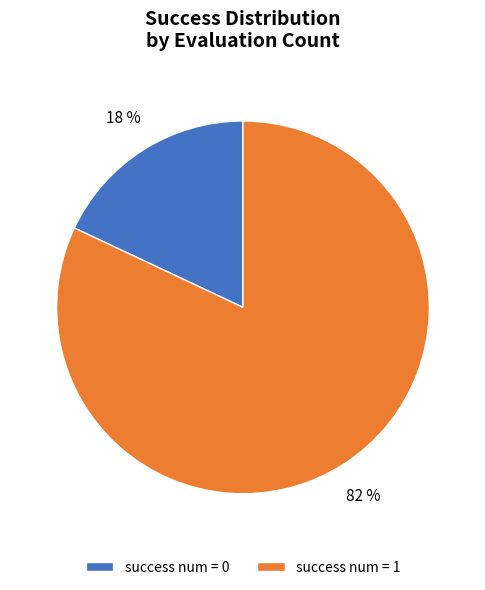

Which category has the smallest portion of the pie?

success num = 0